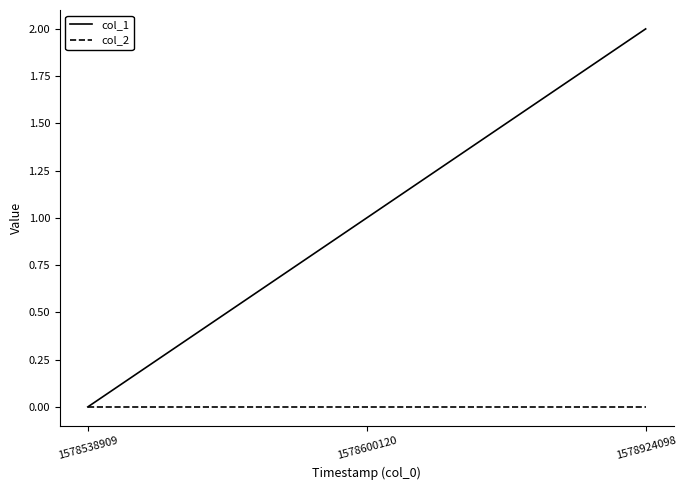

What is the maximum value shown in the chart?

2